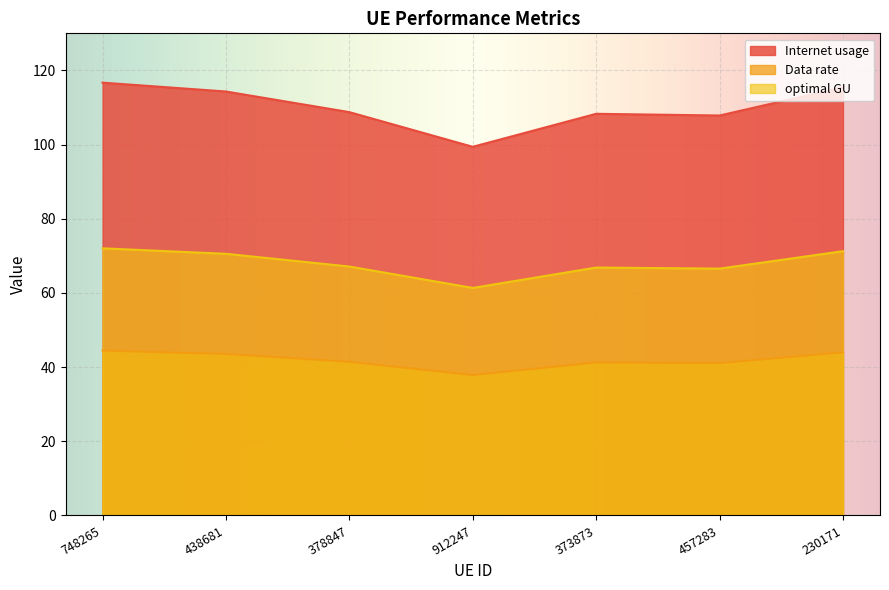

True or false: optimal GU and Internet usage intersect in this chart.

False